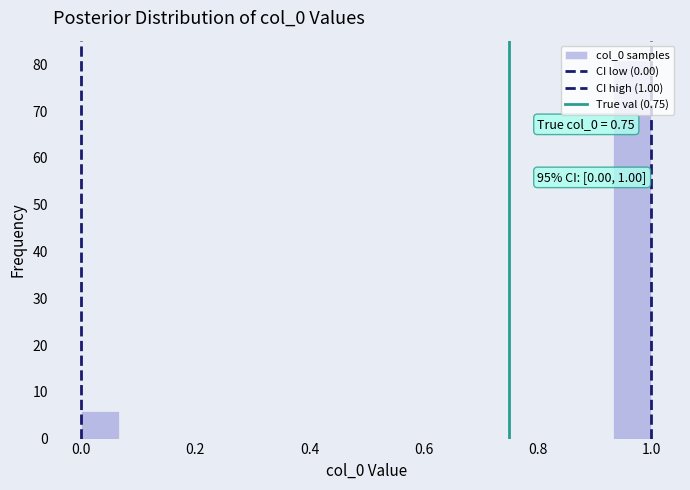

Read against the x-axis, roughly where is the centre of the tallest bar?

0.96